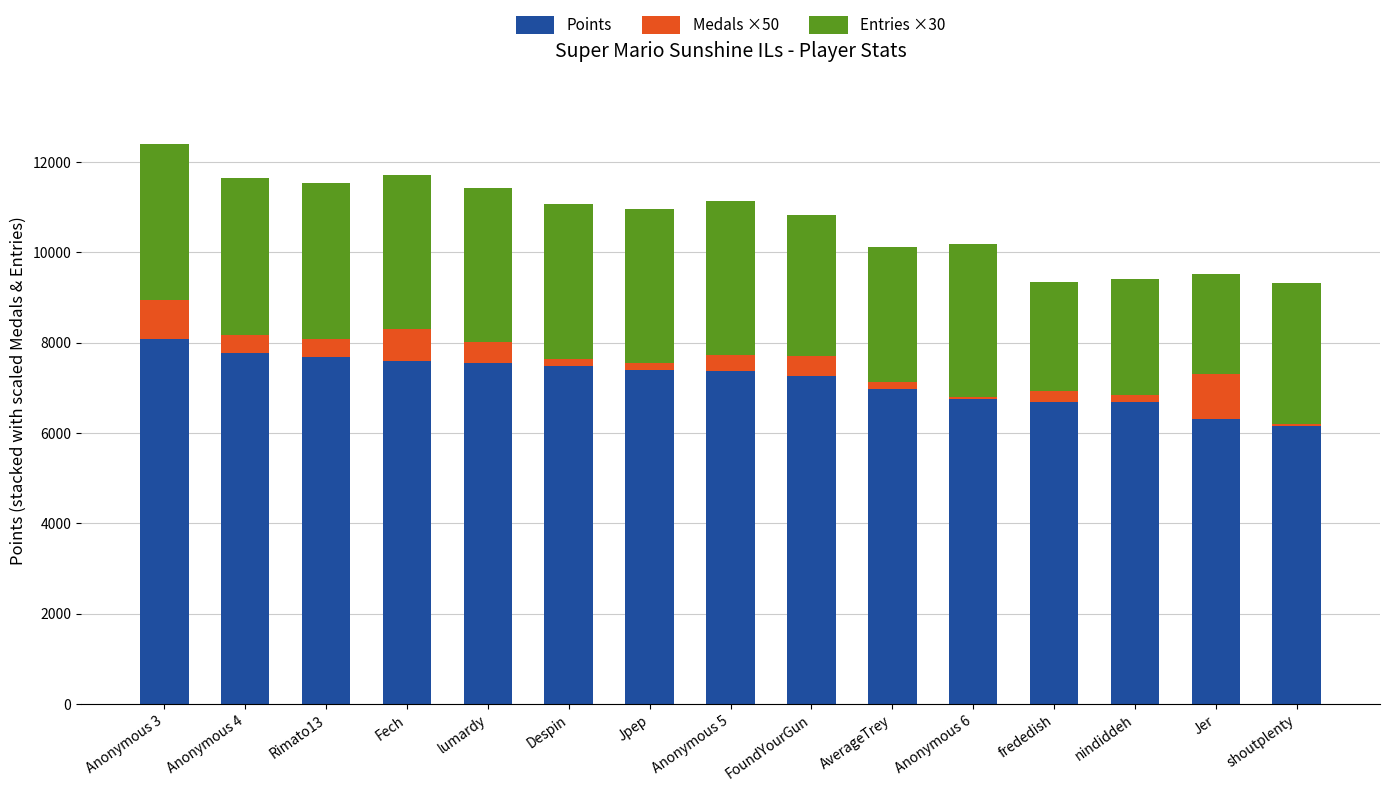

The Points series shows 10524 at frededish. True or false?

False